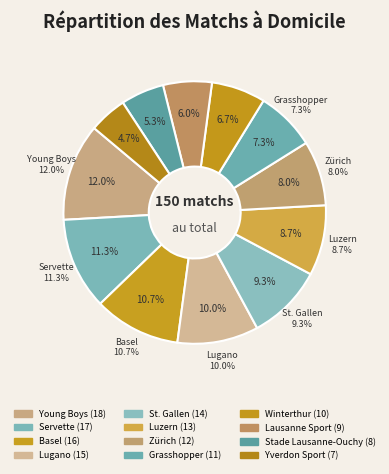

What is the ratio of the value at Young Boys to the value at Basel?

1.1